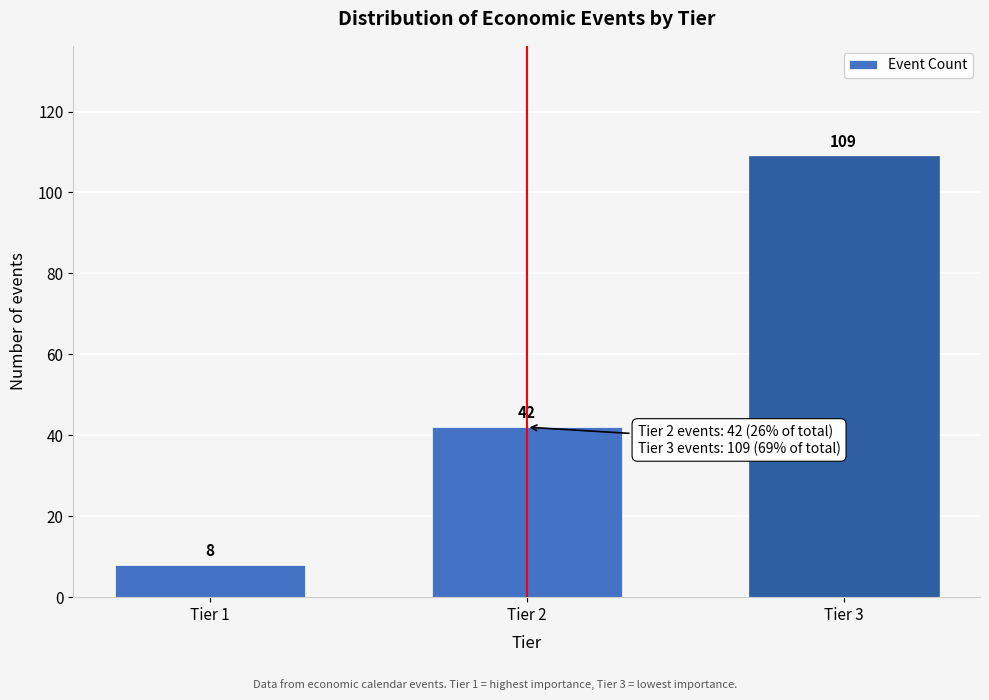

Reading left to right, what are all the values shown in this chart?

8	42	109